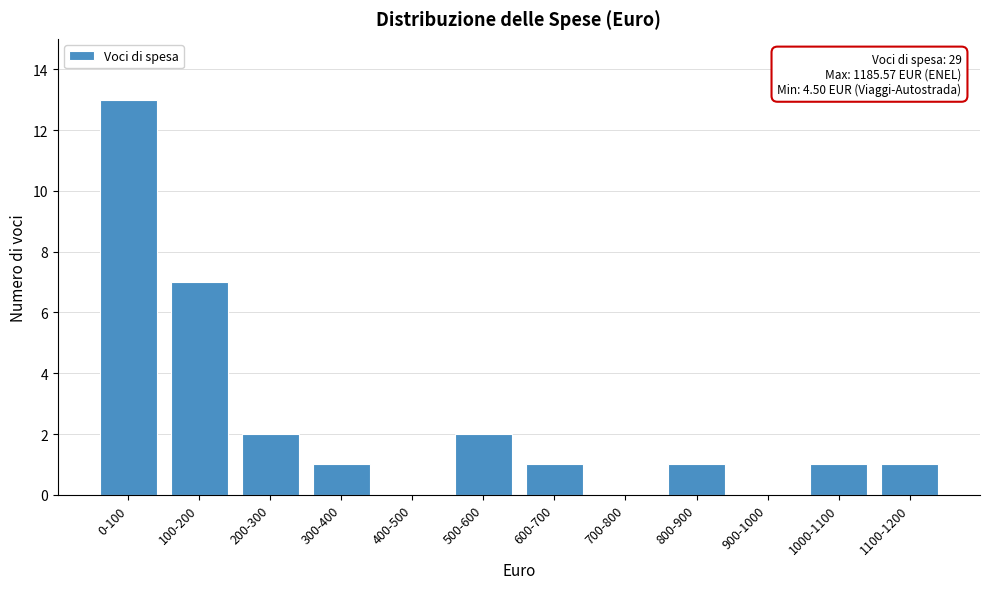

Reading left to right, what are all the values shown in this chart?

0-100=13	100-200=7	200-300=2	300-400=1	400-500=0	500-600=2	600-700=1	700-800=0	800-900=1	900-1000=0	1000-1100=1	1100-1200=1